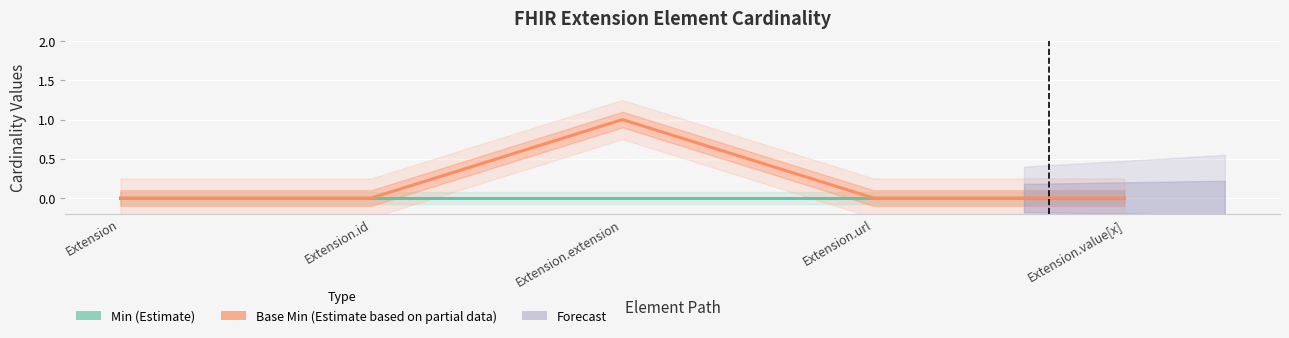

Count the number of data series in this chart.

2